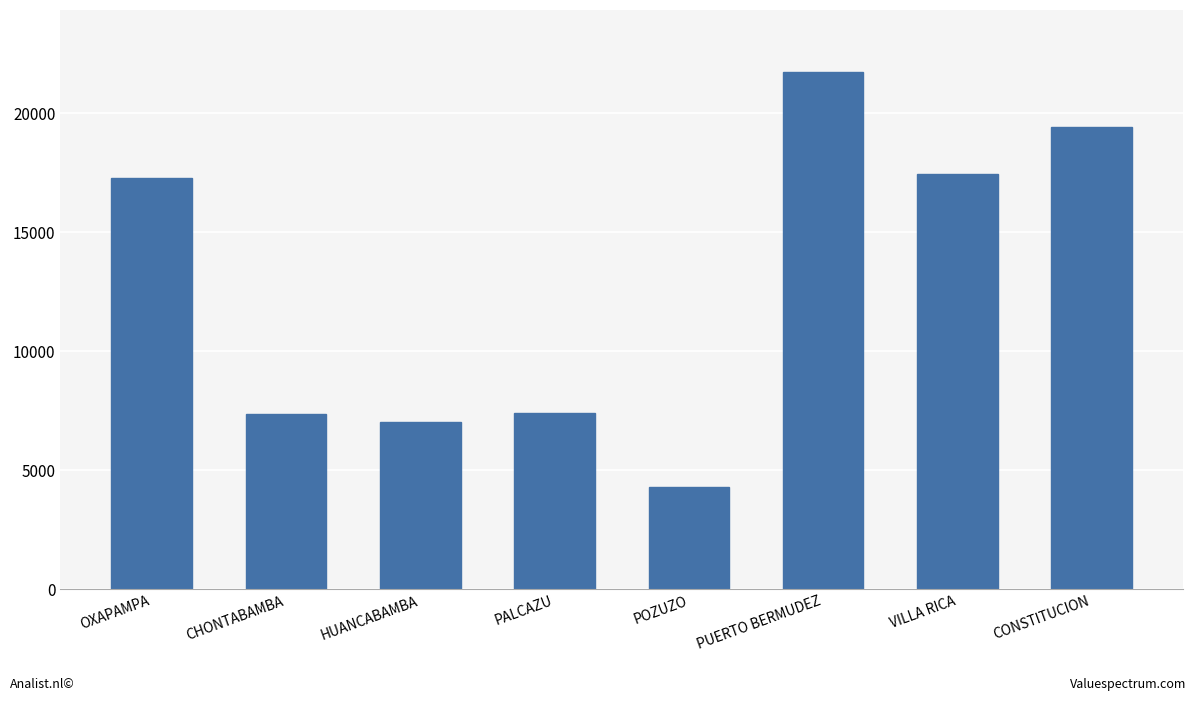

Where is the data nearest to the value 13002?

OXAPAMPA